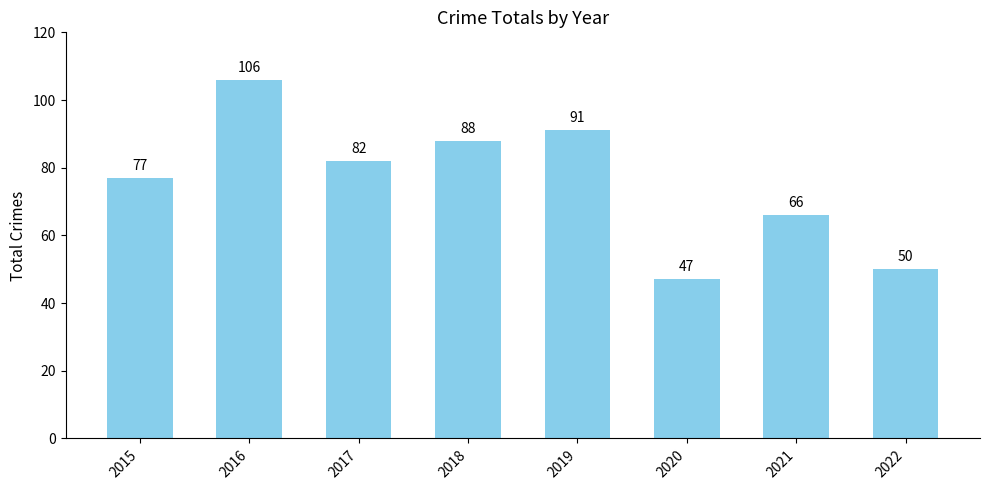

Rank the categories by value from lowest to highest.

2020, 2022, 2021, 2015, 2017, 2018, 2019, 2016